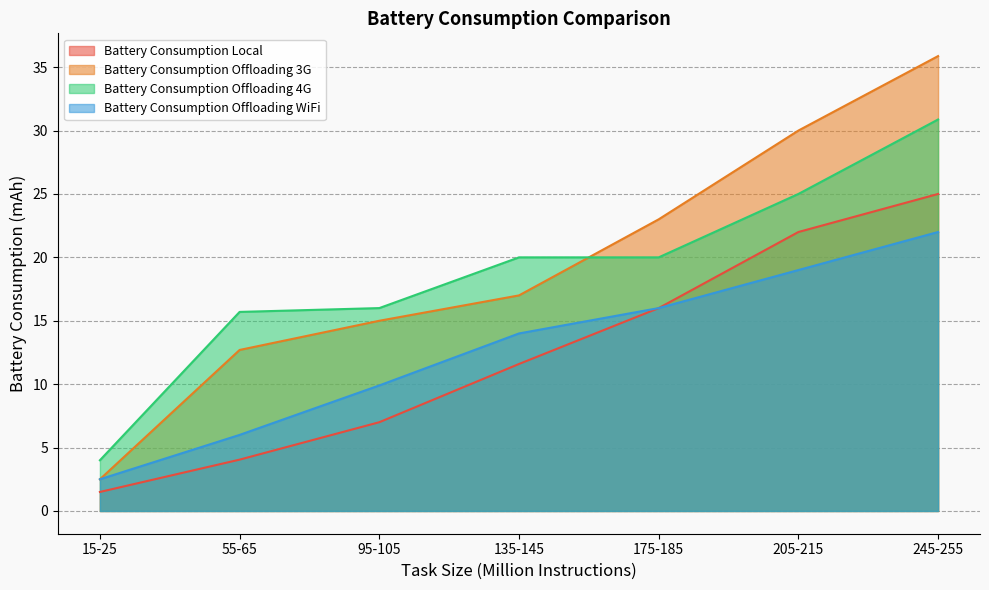

Is it true that Battery Consumption Local equals 27.5 at 175-185?

False